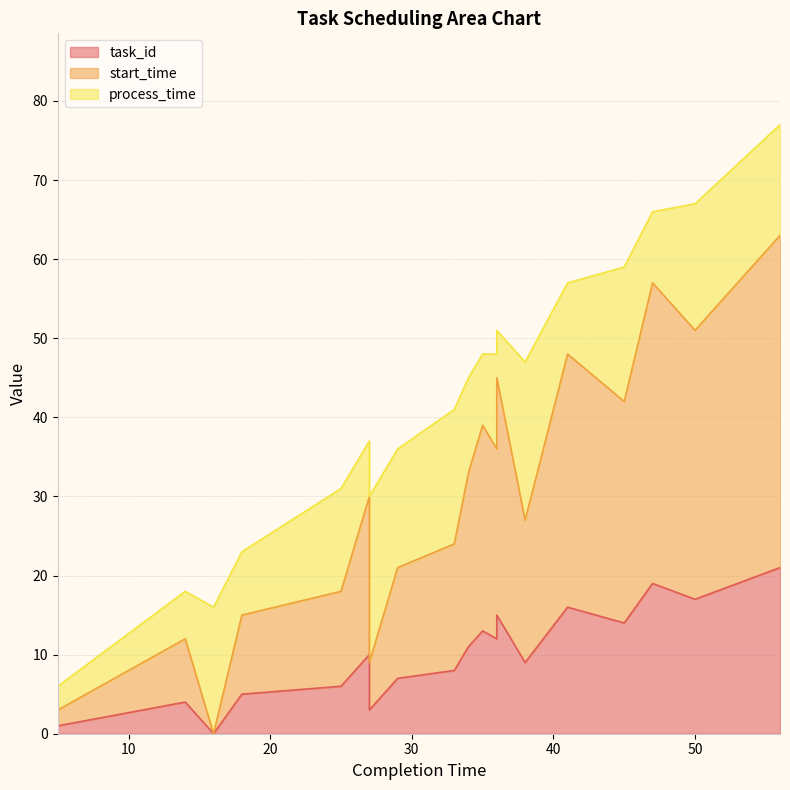

At which category is the sum across all series the highest?

56